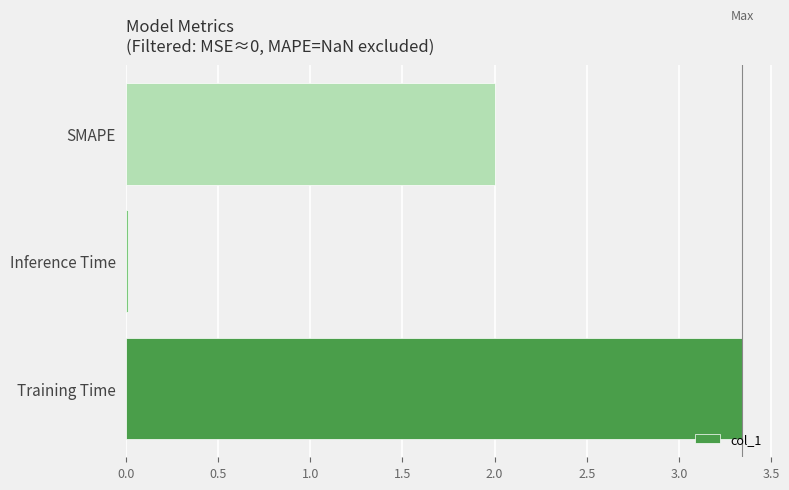

The value at SMAPE is 0.4. True or false?

False